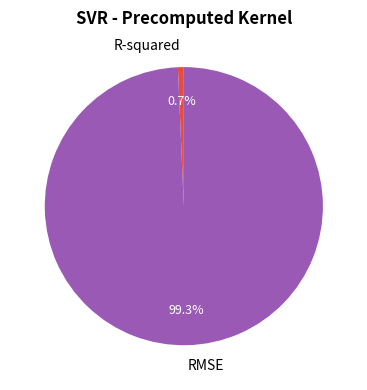

The RMSE slice represents 89% of the pie. True or false?

False